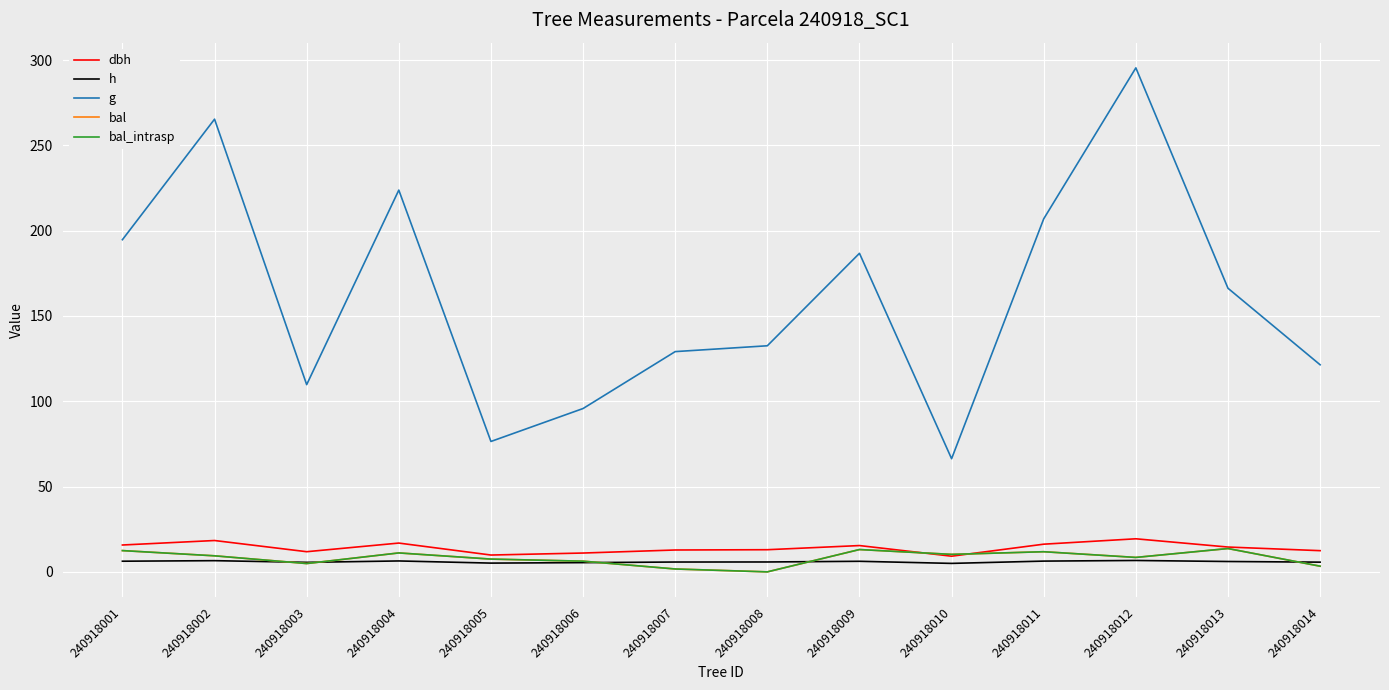

Does the chart have visible grid lines?

Yes